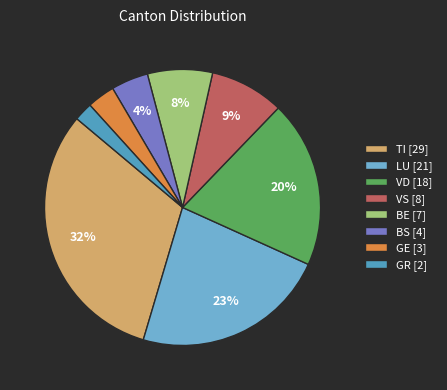

Does any single category account for the majority?

No